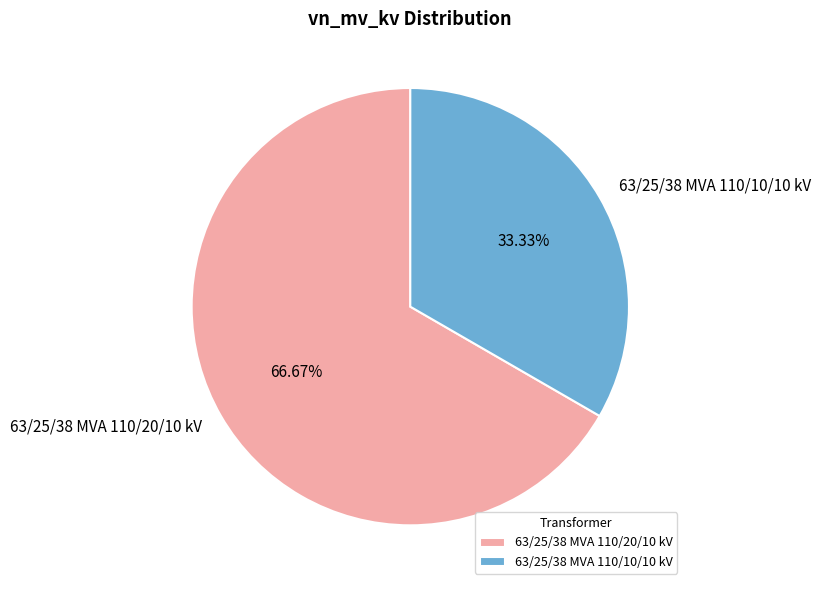

Count the number of slices in the pie.

2